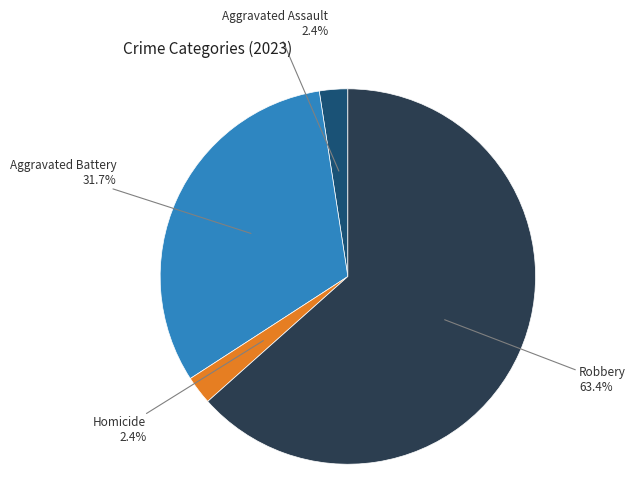

Does any single category account for the majority?

Yes